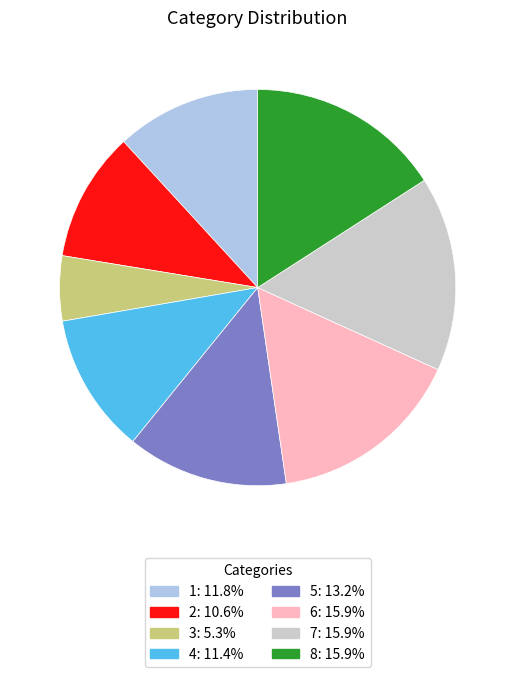

Approximately how many times larger is the value at 4 compared to 7?

0.7